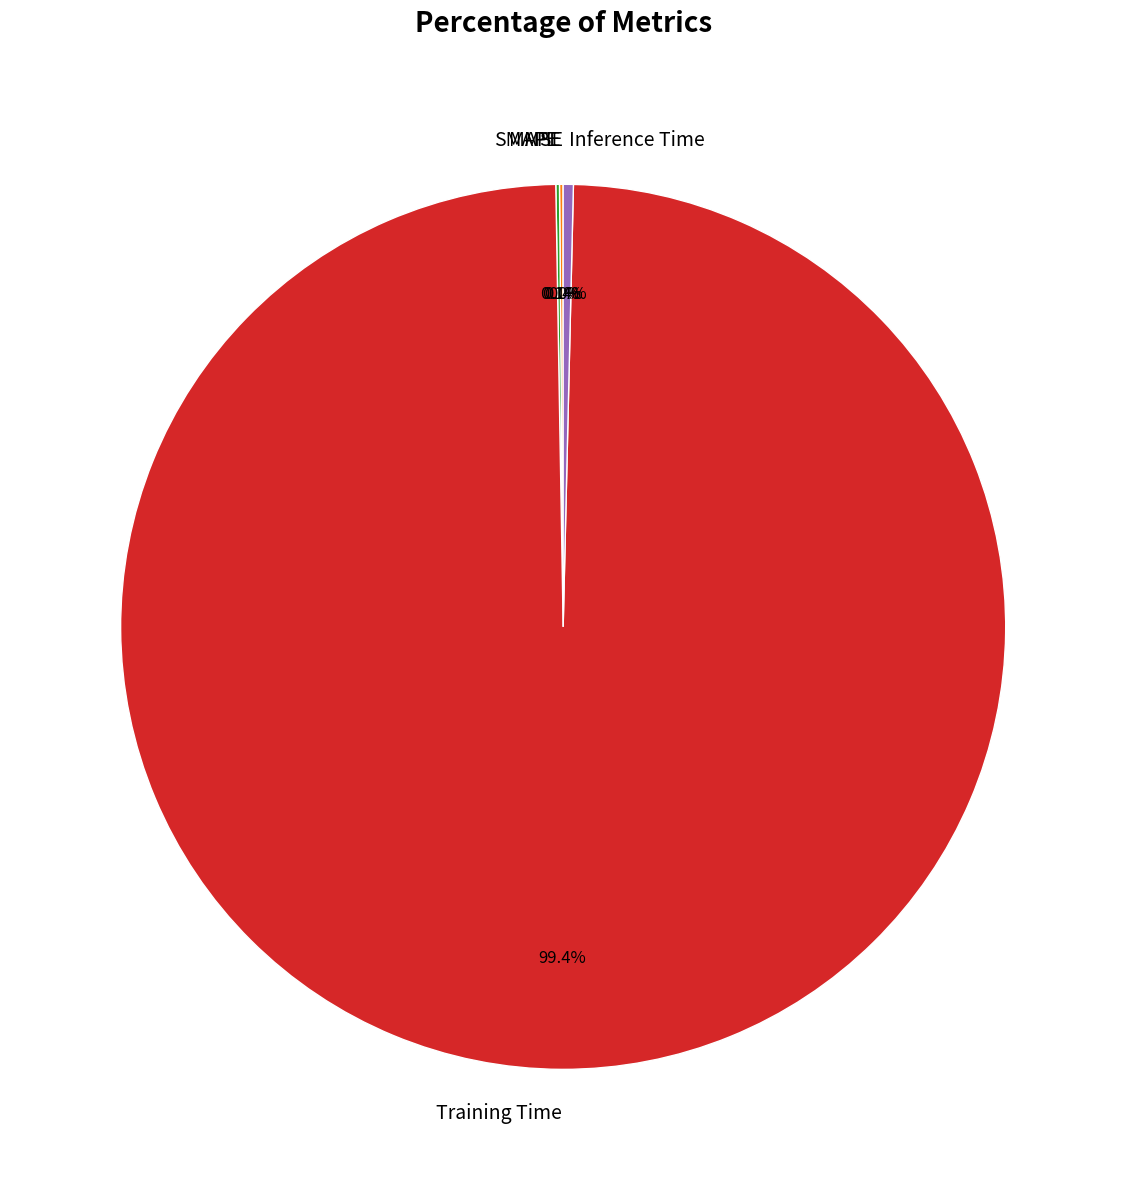

What is the majority slice?

Training Time